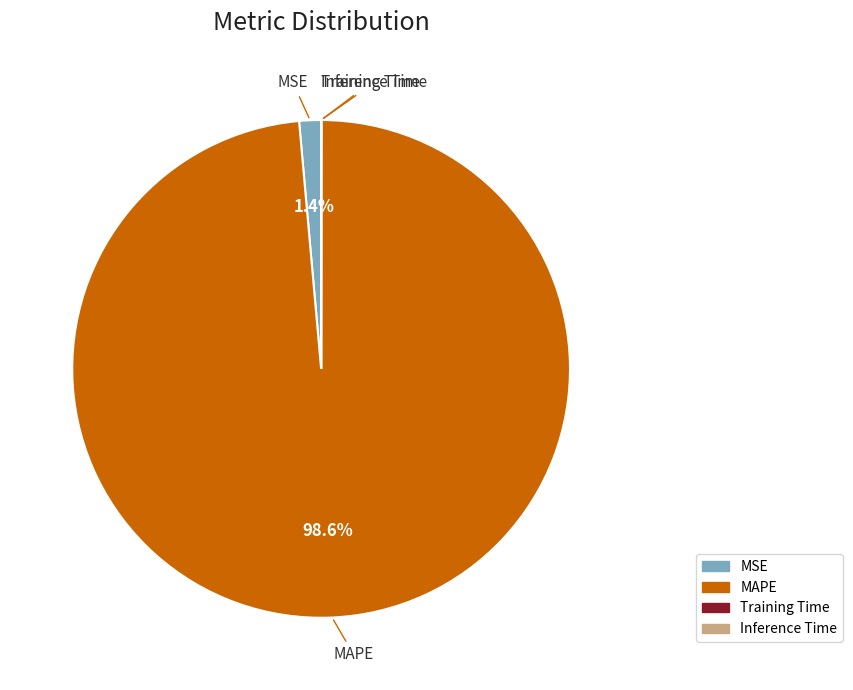

To the nearest percent, what is the difference between the largest and smallest slice percentages?

99%